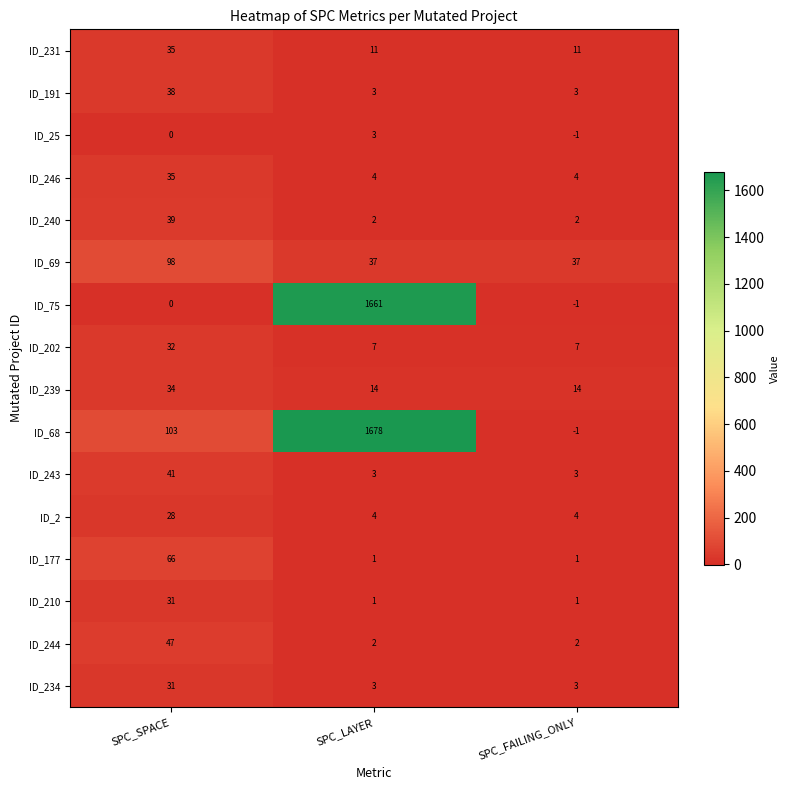

At which category does the chart reach its minimum across all series?

SPC_FAILING_ONLY